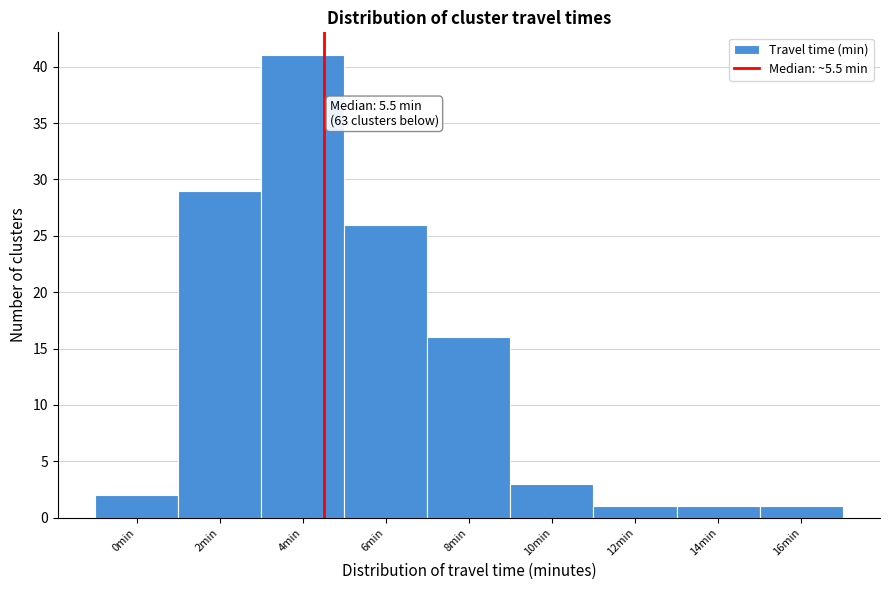

Reading right to left, extract all data points from this chart.

1	1	1	3	16	26	41	29	2